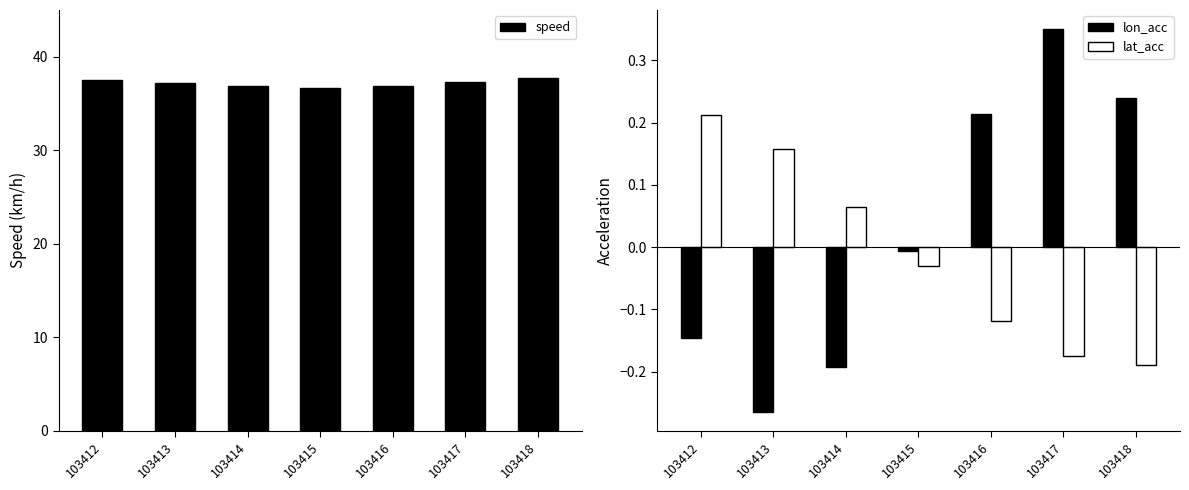

What is the difference between the second highest and minimum values in the speed series?

0.8